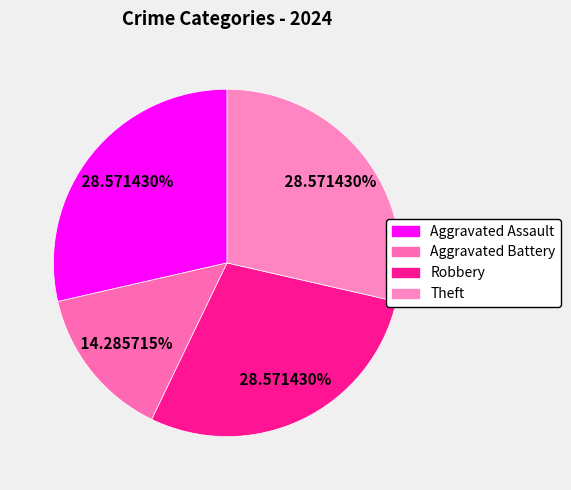

Does Aggravated Battery account for over 50% of the chart?

No